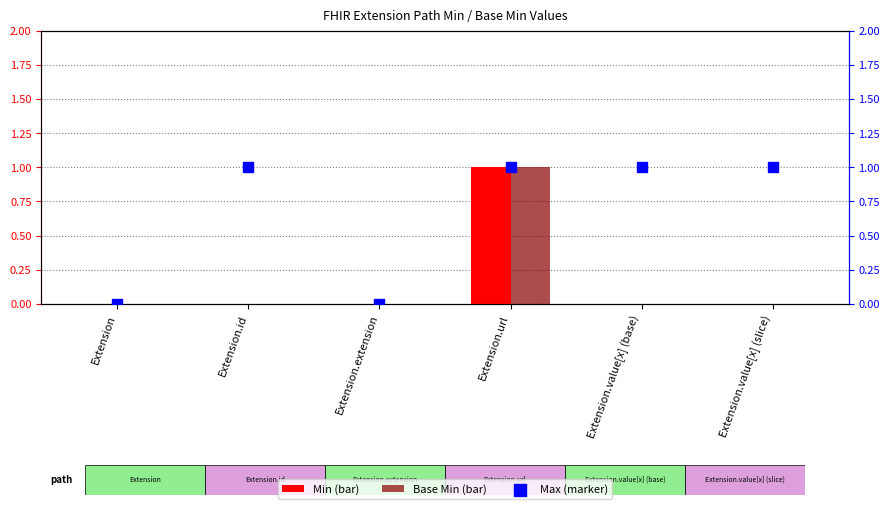

At which category is the sum across all series the highest?

Extension.url